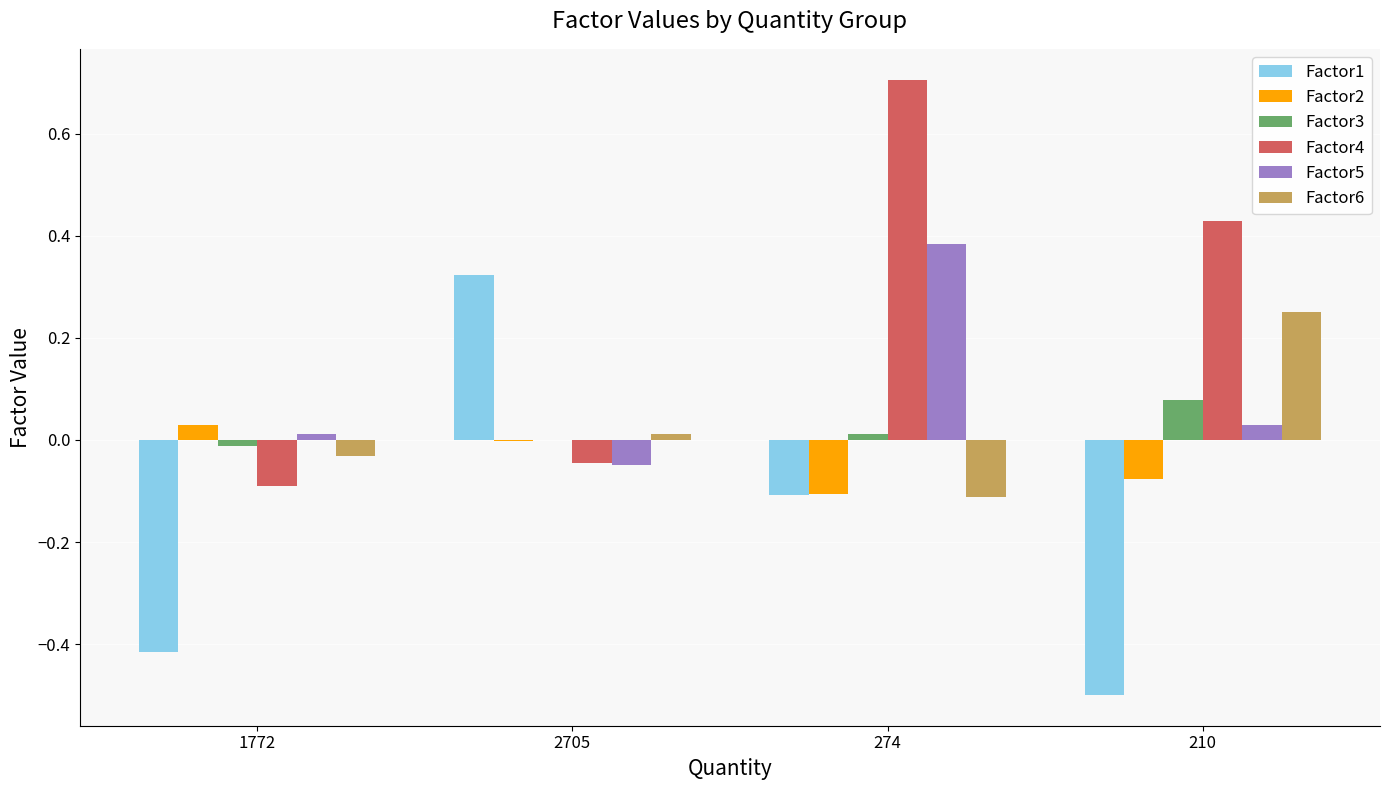

Which series has the largest range (max minus min)?

Factor1